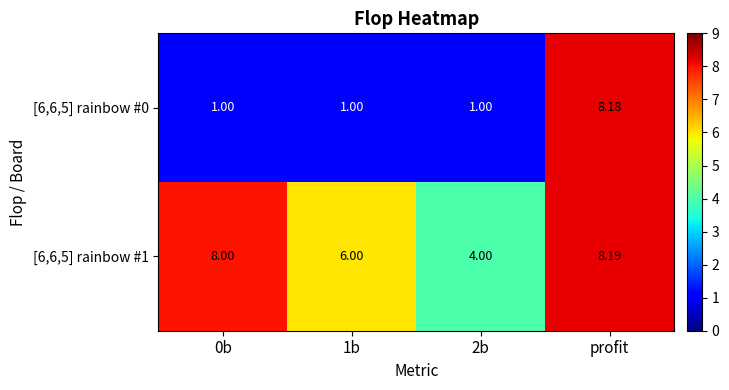

Is the value of [6,6,5] rainbow #1 at profit greater than the value of [6,6,5] rainbow #0 at profit?

Yes